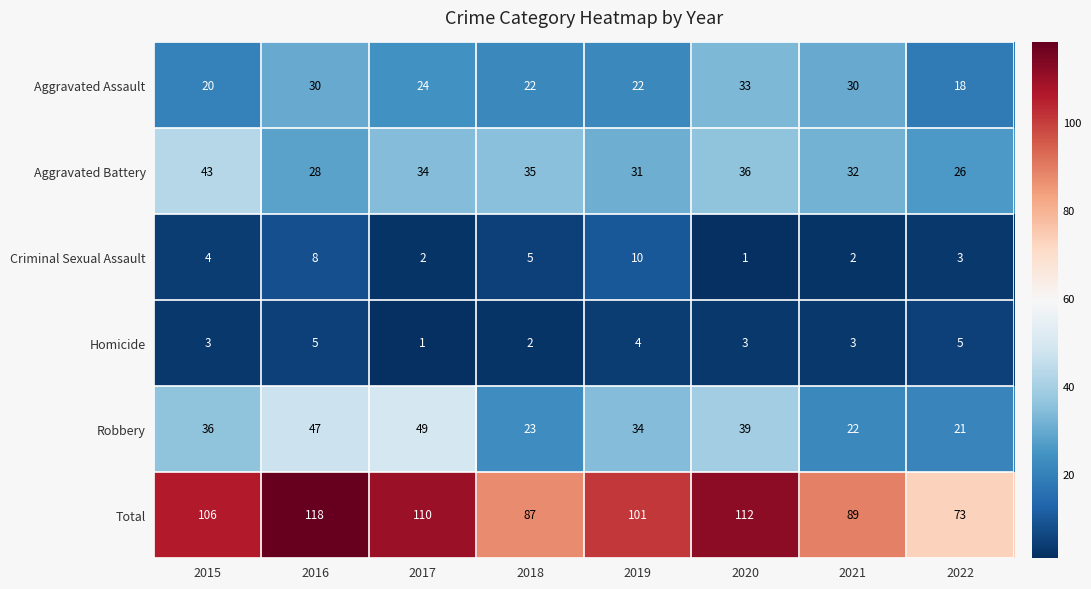

What is the smallest value displayed?

1